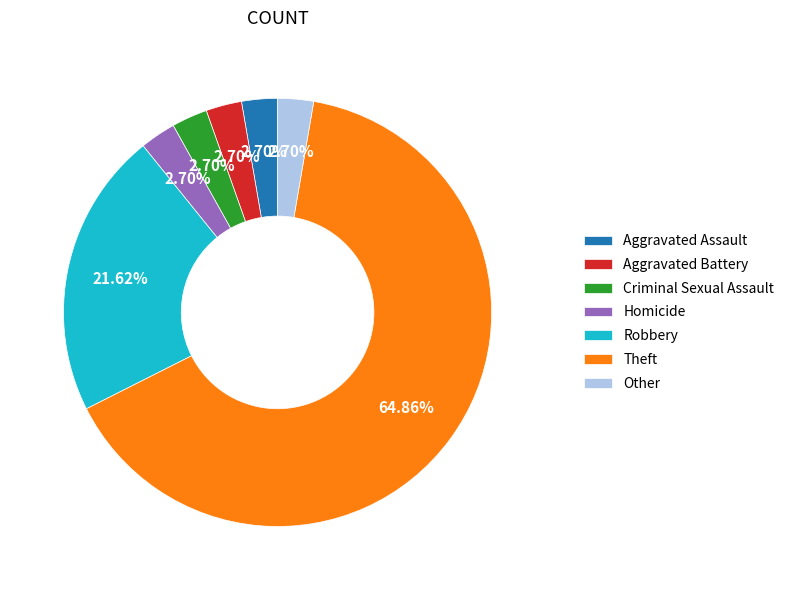

To the nearest percent, what is the combined percentage of Theft and Criminal Sexual Assault?

68%